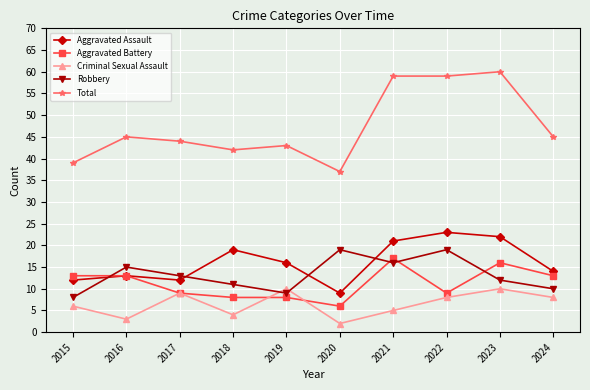

True or false: Total has a value of 65 at 2018.

False